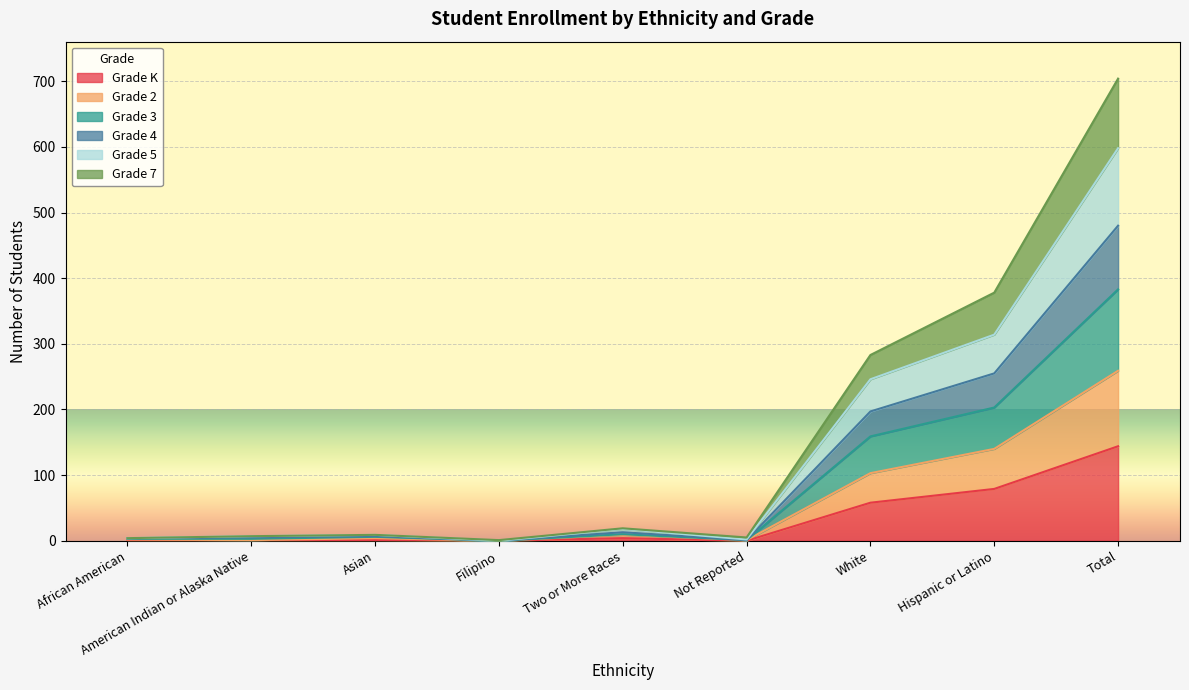

At which category is the sum across all series the highest?

Total